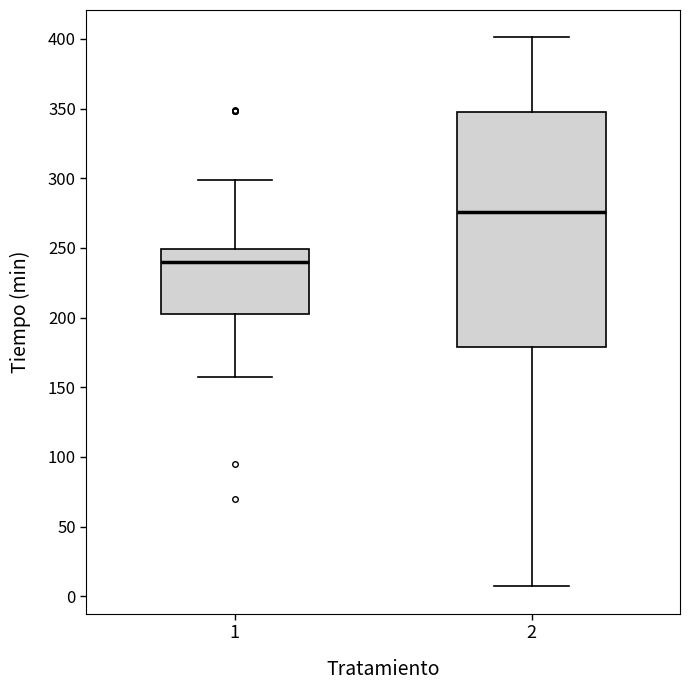

Where does the upper whisker of the box at x = 1 end on the y-axis? The values are not printed on the chart, so give them approximately, as read against the axis.

300